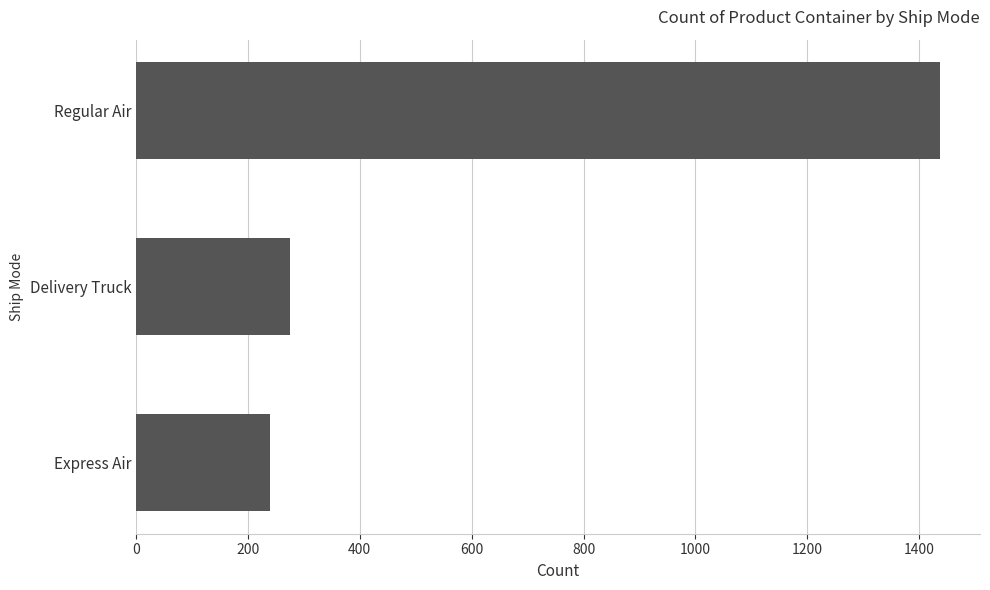

What is the label of the 2nd bar from the top?

Delivery Truck